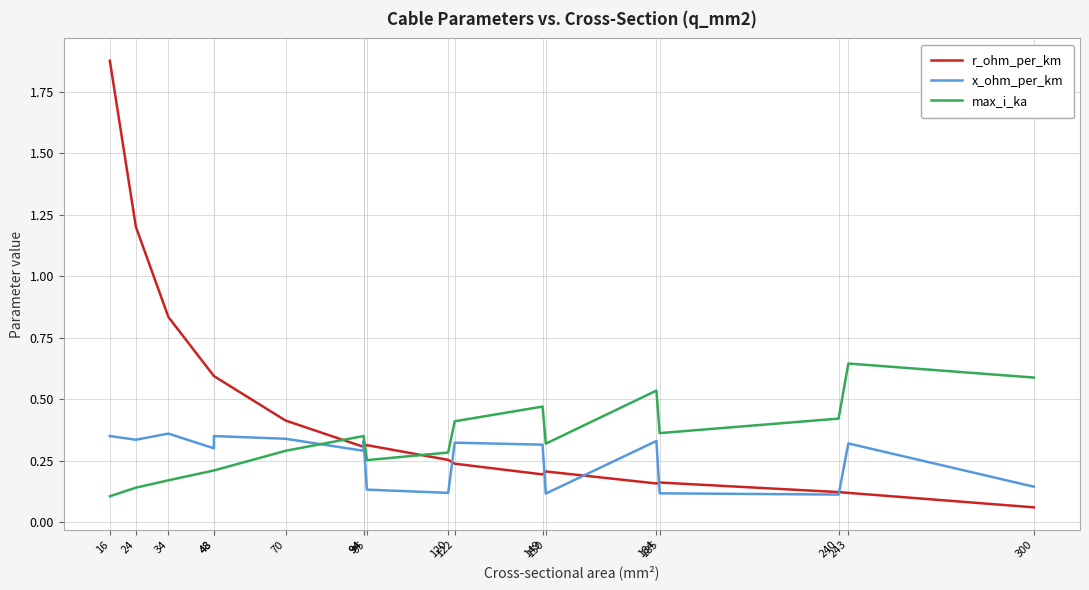

What is the value of the x_ohm_per_km point at the 4th from the left?

0.3